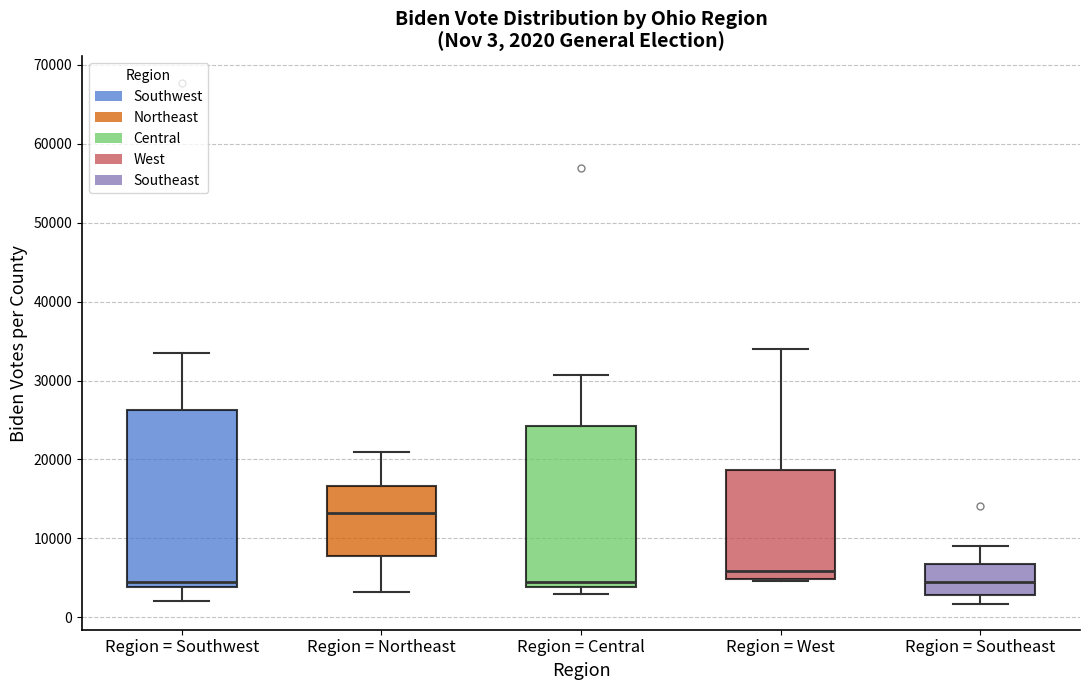

Which box's median line is the highest?

Region = Northeast